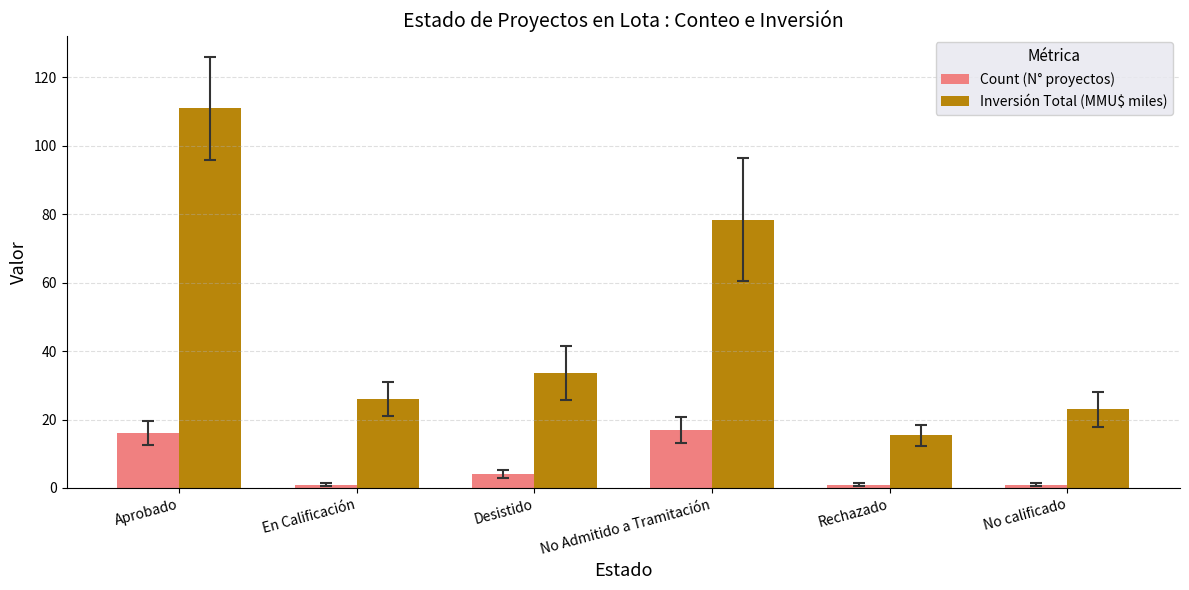

The value of Count (N° proyectos) at Desistido is 4.0. True or false?

True